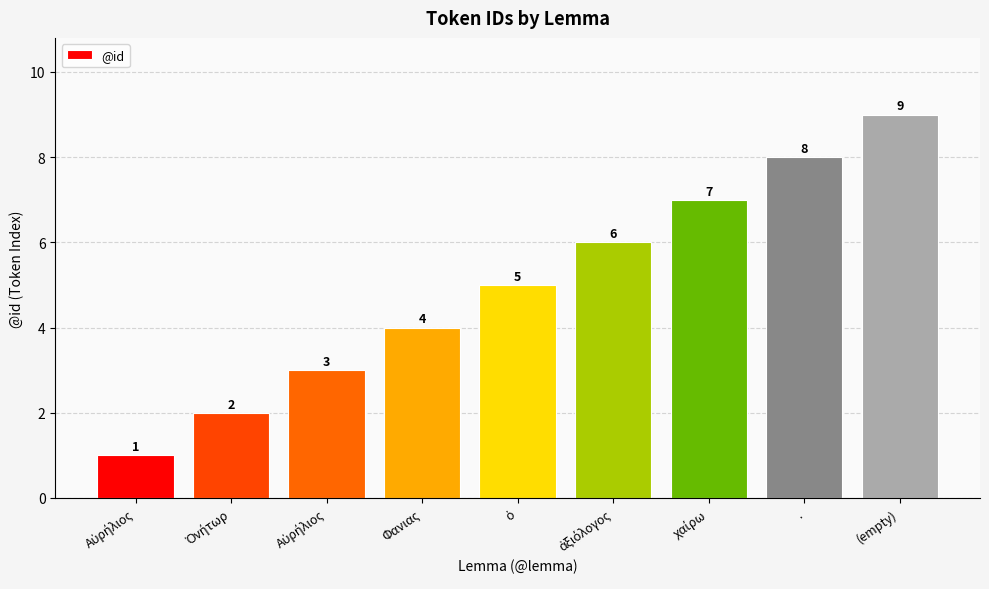

Approximately how many times larger is the value at Ὀνήτωρ compared to (empty)?

0.2